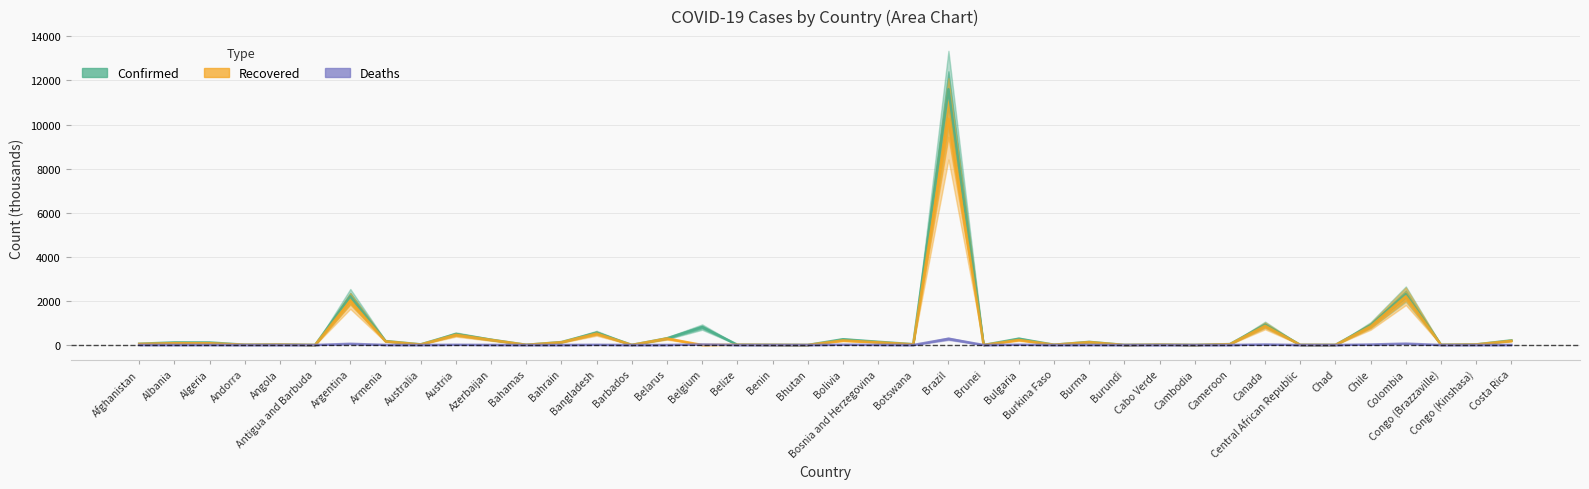

Which series has the largest range (max minus min)?

Confirmed